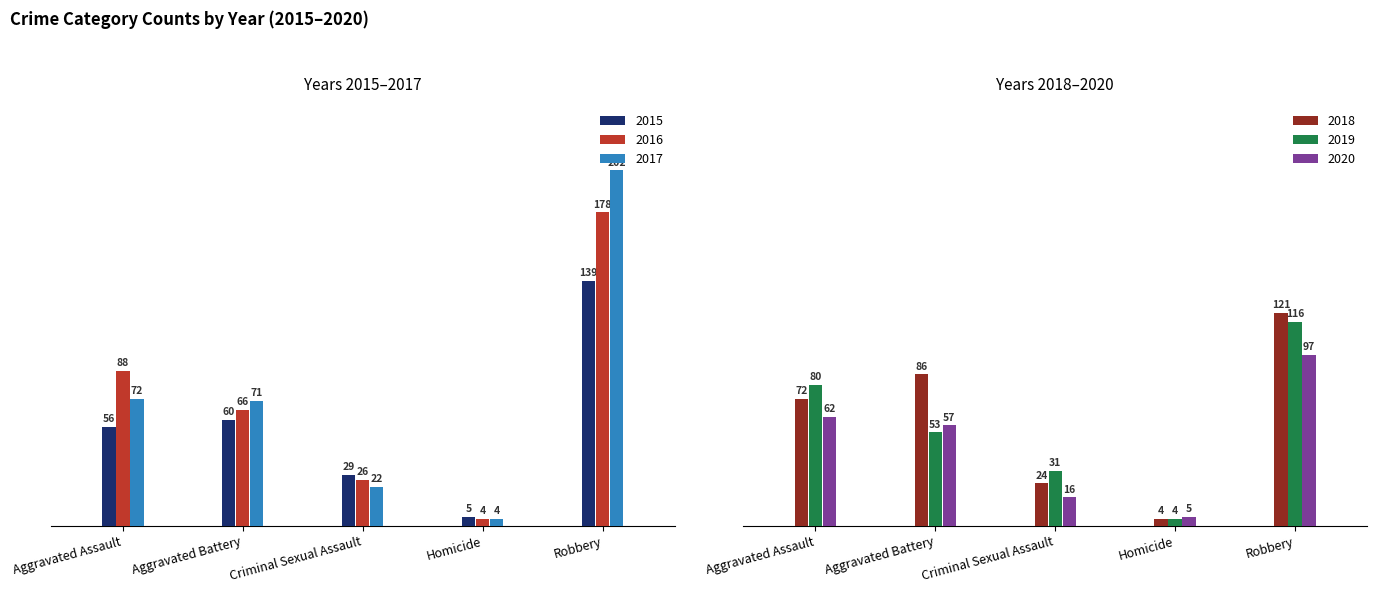

What is the difference between the maximum and second lowest values in the 2017 series?

180